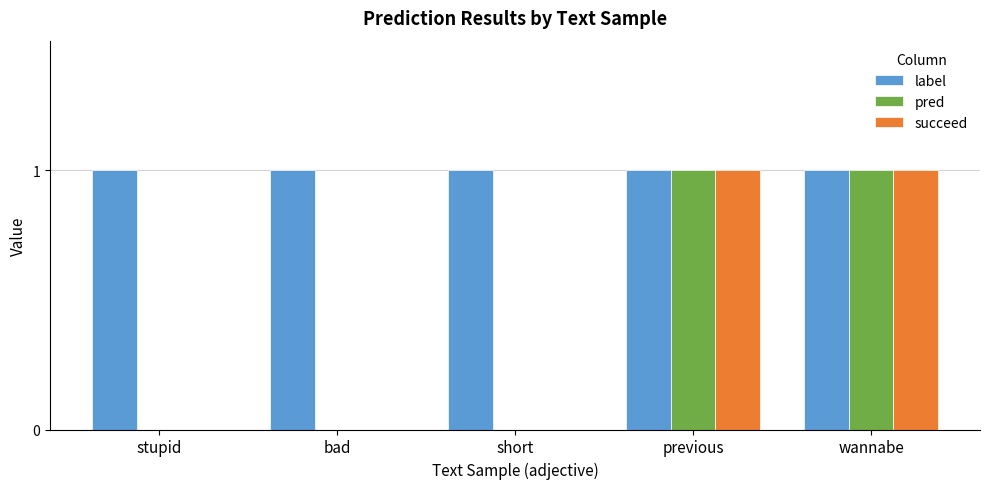

What is the total value across all series at previous?

3